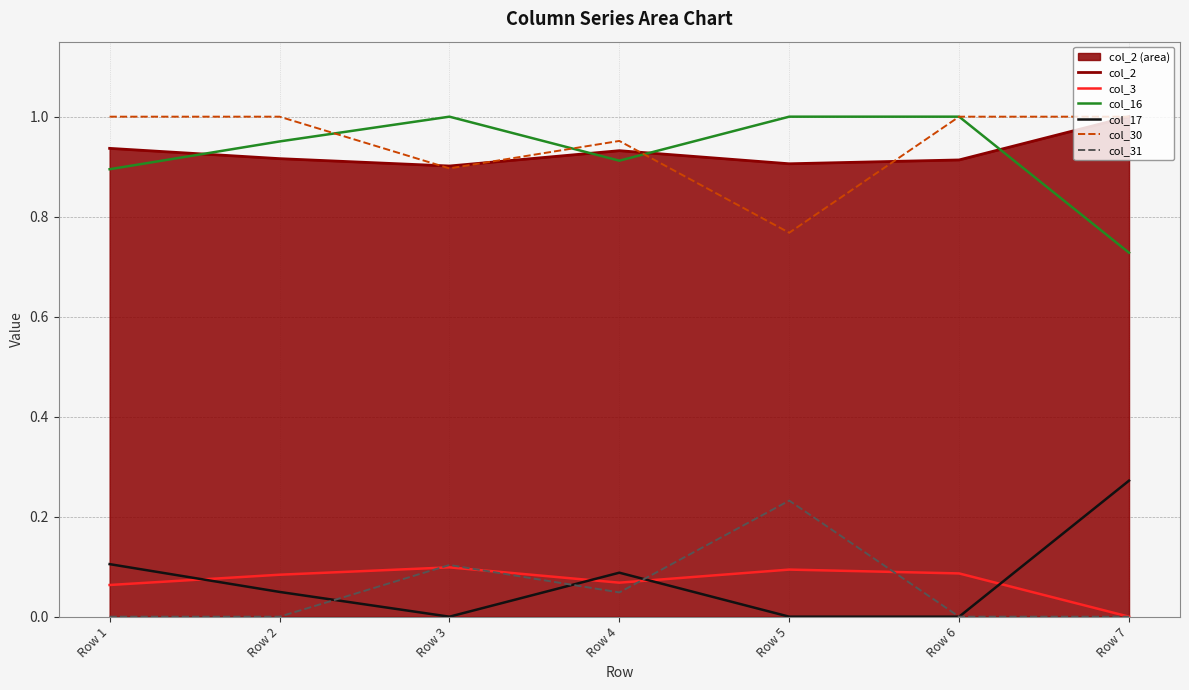

At which label does col_31 reach its minimum?

Row 1